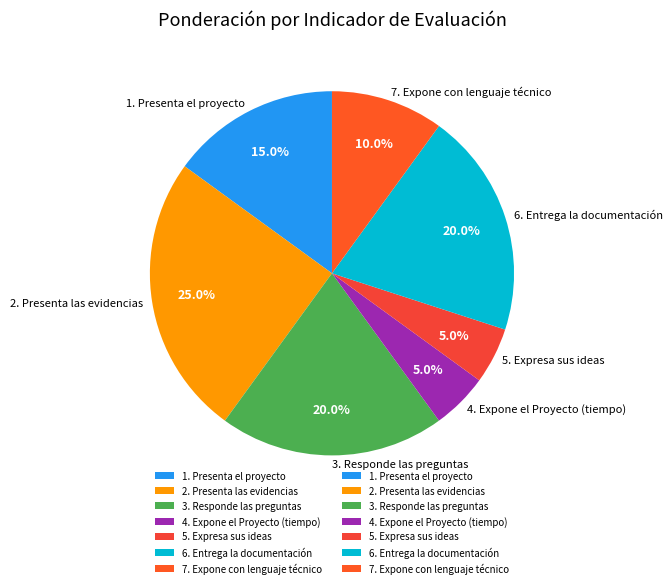

What percentage is the 1. Presenta el proyecto slice, to the nearest percent?

15%